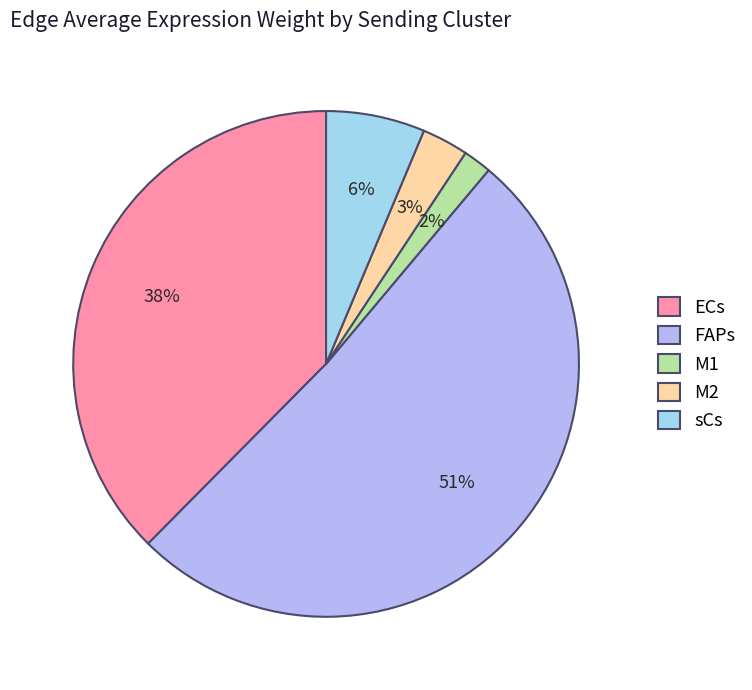

How many slices are in this pie chart?

5